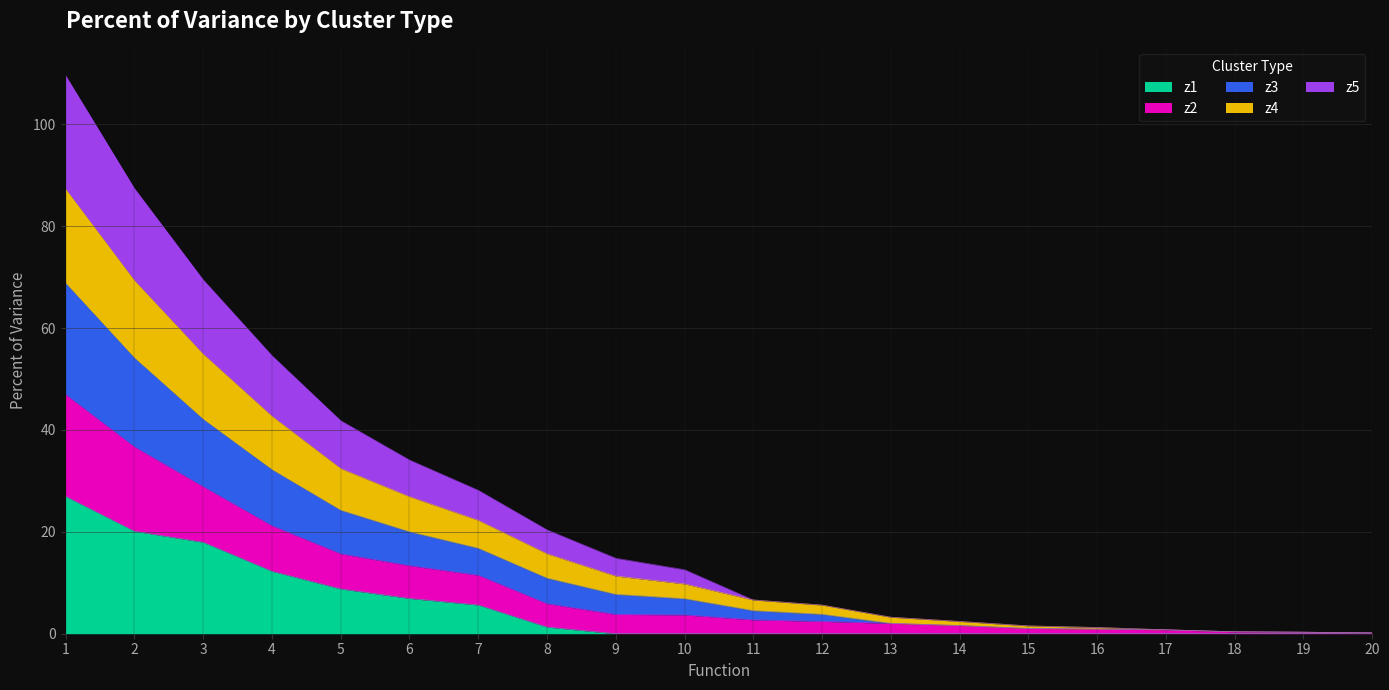

The value of z1 at 3 is 10.2. True or false?

False